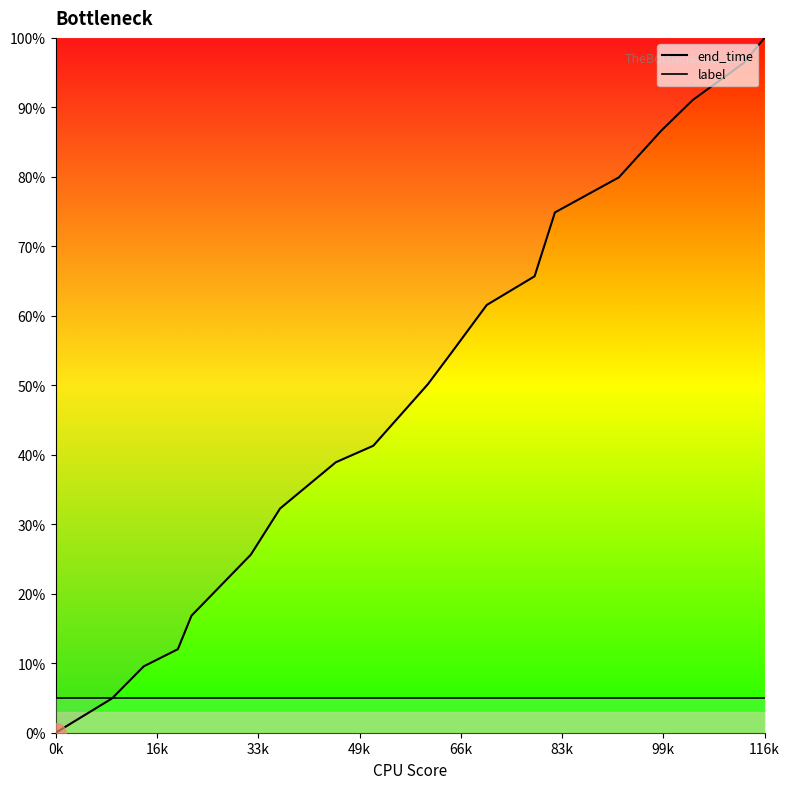

What is the greatest value displayed?

100.0